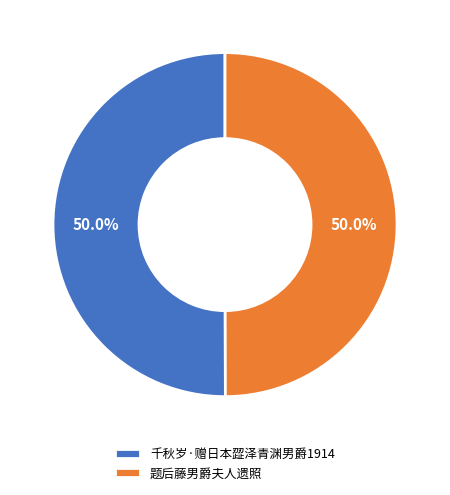

Combined, what portion of the pie is 千秋岁·赠日本歰泽青渊男爵1914 and 题后藤男爵夫人遗照?

100.0%